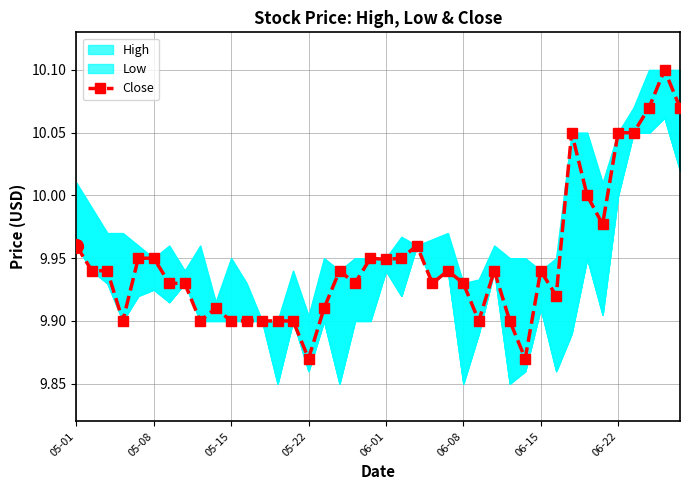

What is the difference between the maximum and second lowest values?

0.2